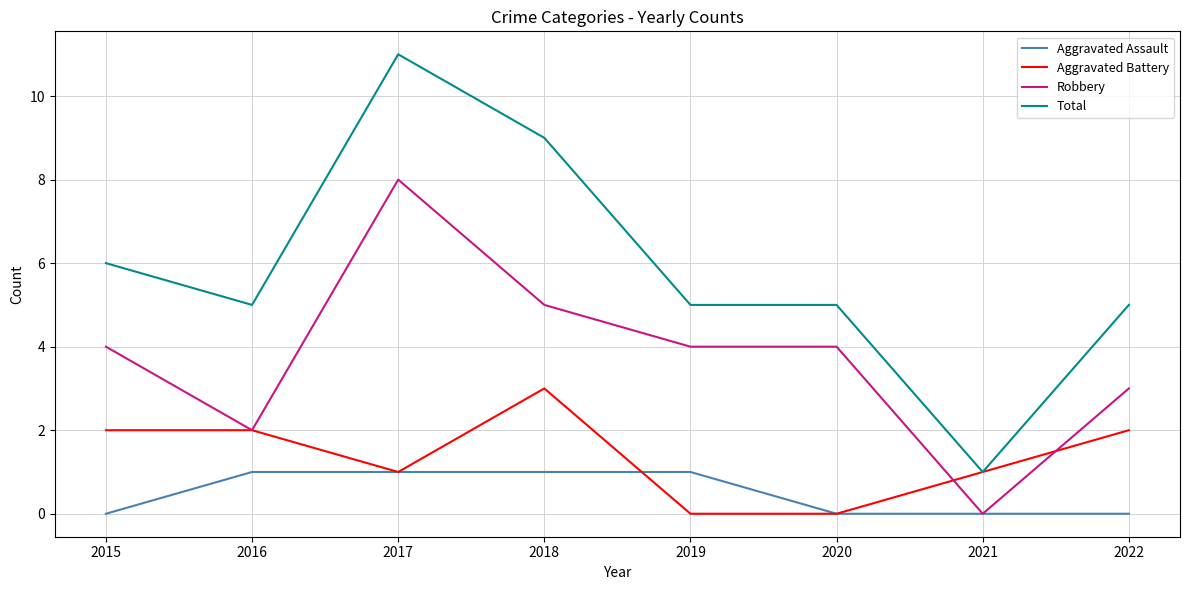

How many values in the Aggravated Assault series are below 1?

4